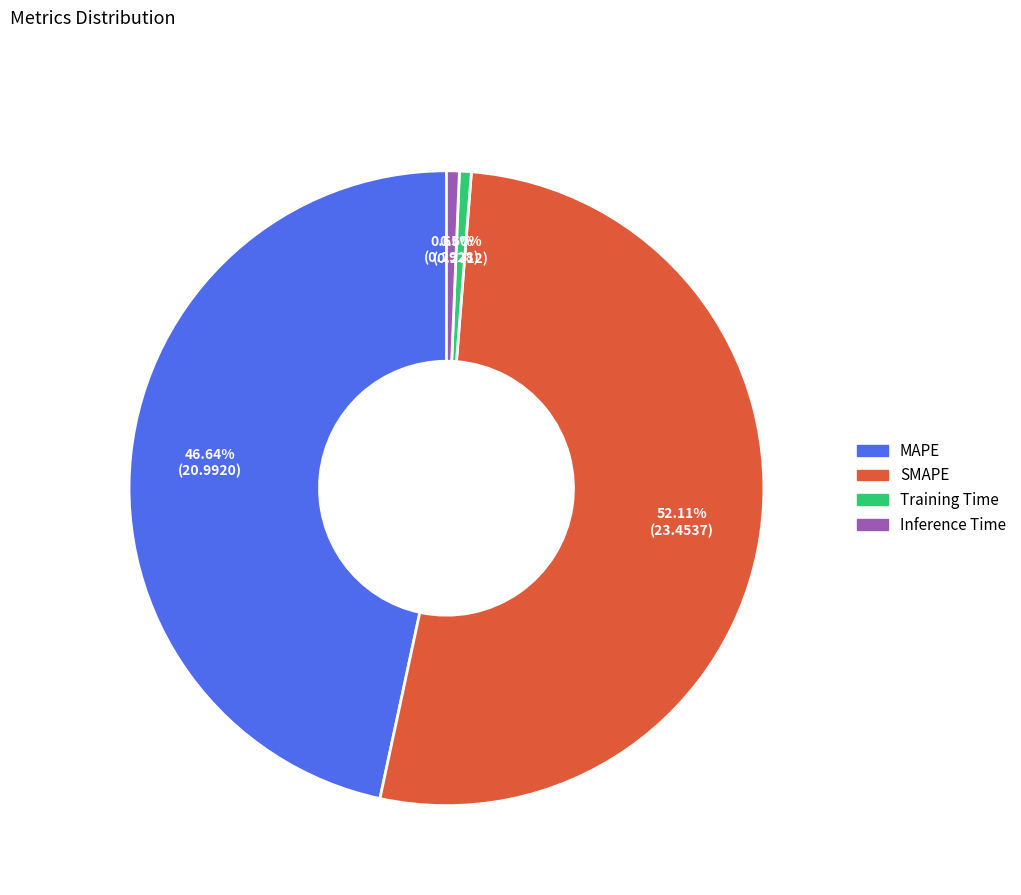

Do SMAPE and MAPE together represent more than half of the pie?

Yes